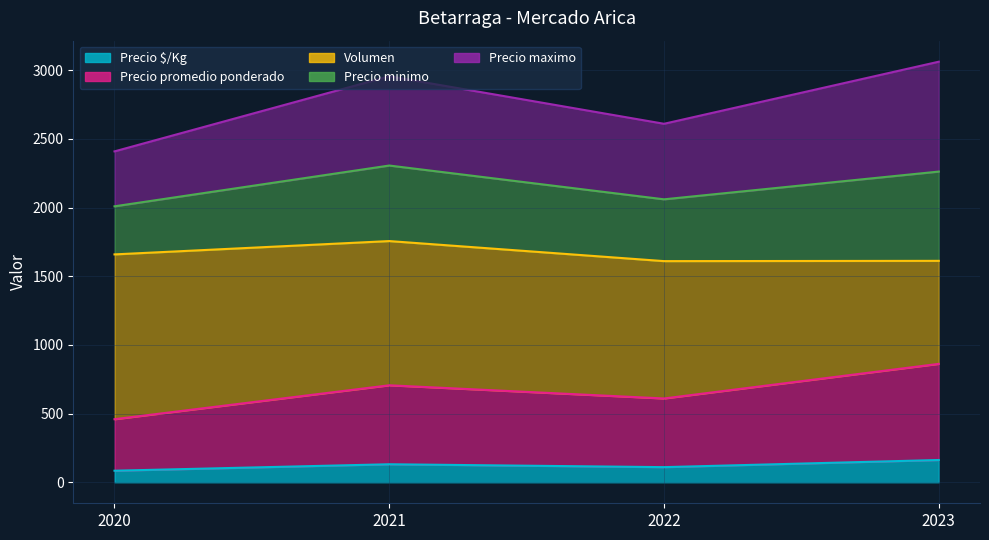

Does the chart display data point markers on the line(s)?

No